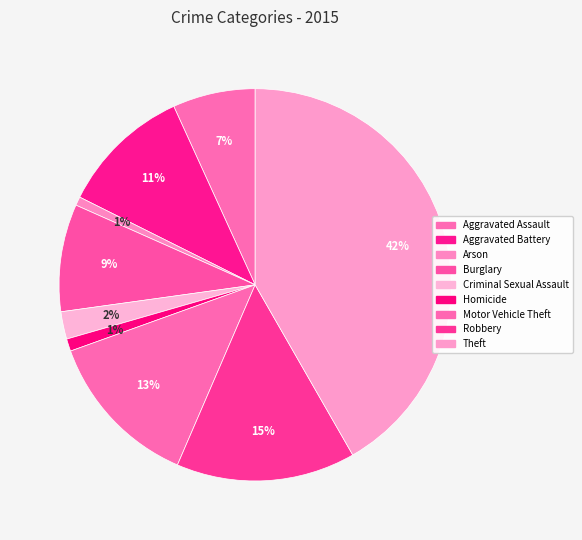

To the nearest percent, what is the average slice percentage?

11%